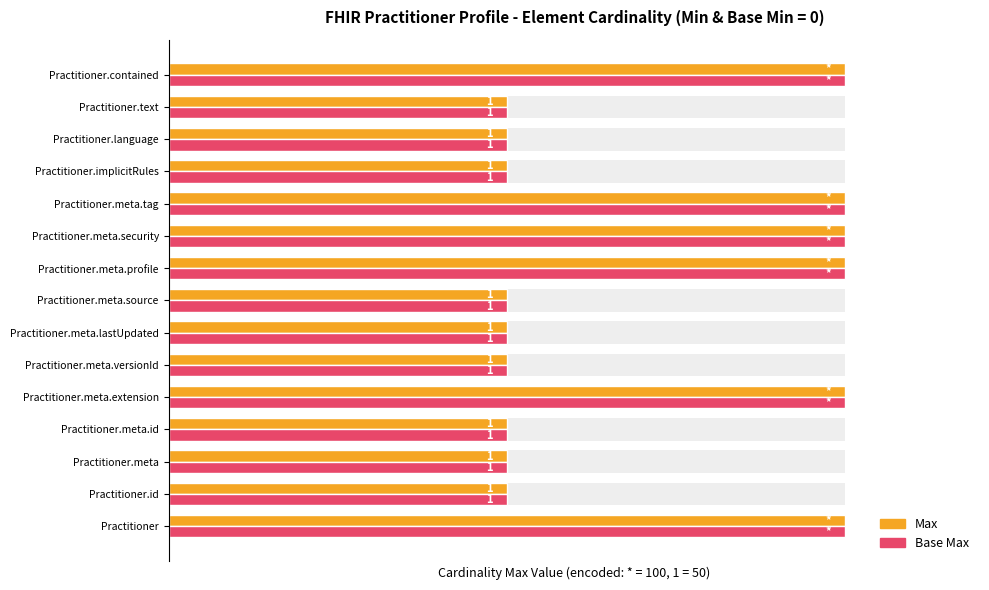

Are the bars horizontal?

Yes